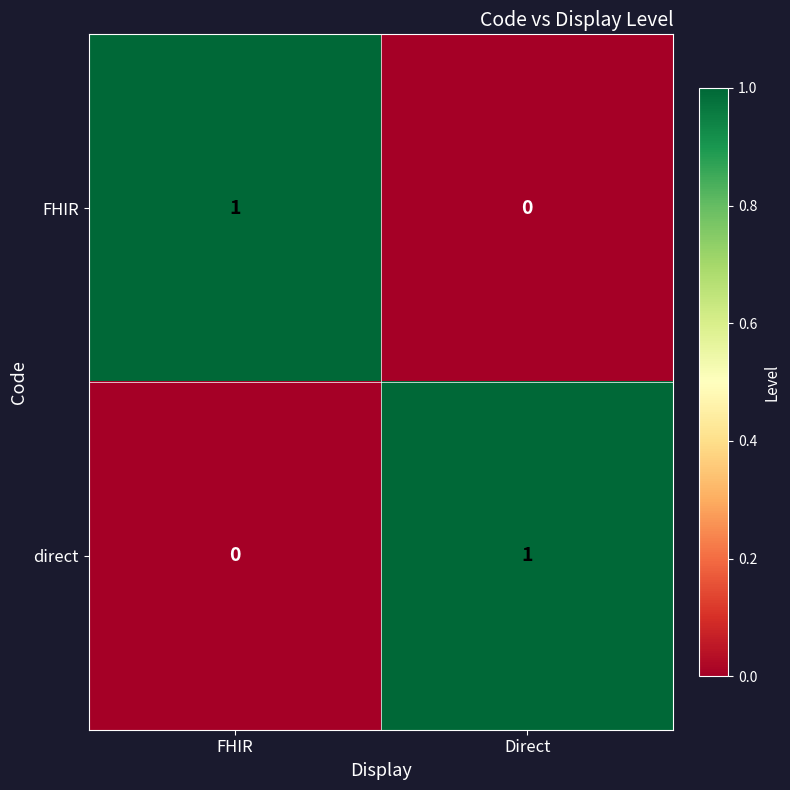

At which label does FHIR reach its minimum?

Direct